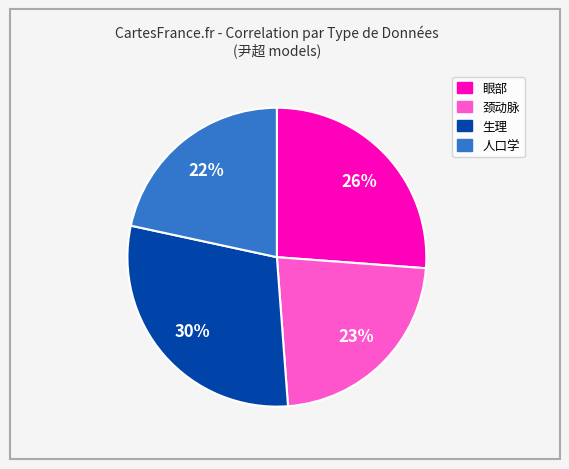

To the nearest percent, what is the difference between the largest and smallest slice percentages?

8%